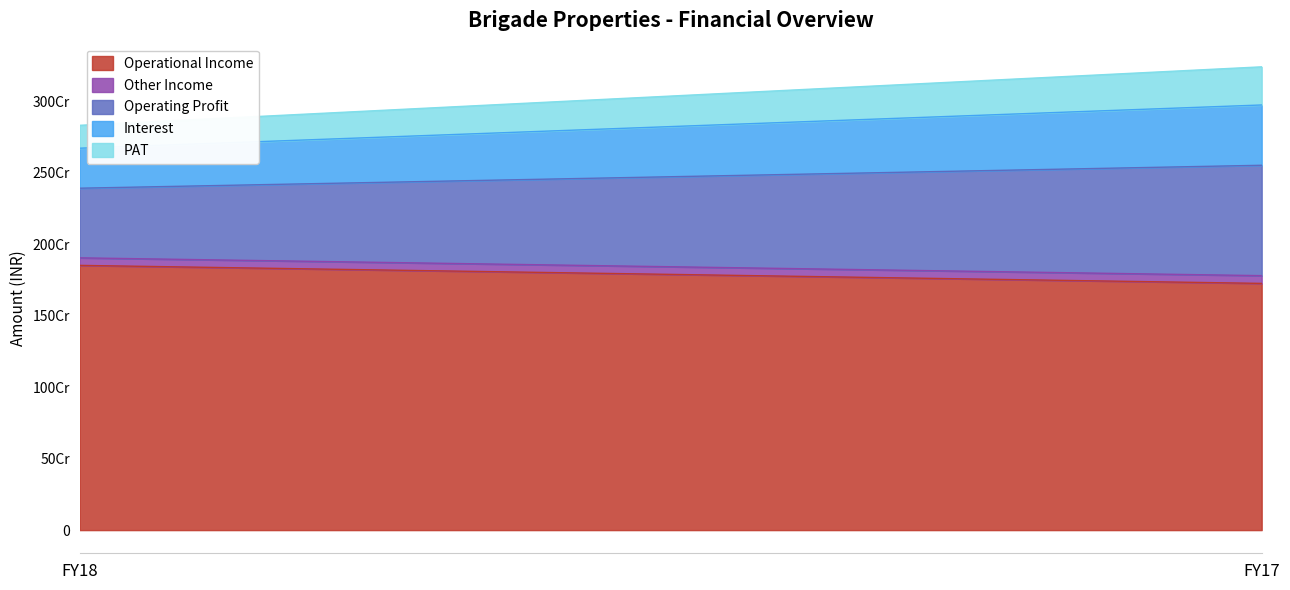

At how many categories does at least one series exceed 390078877?

2